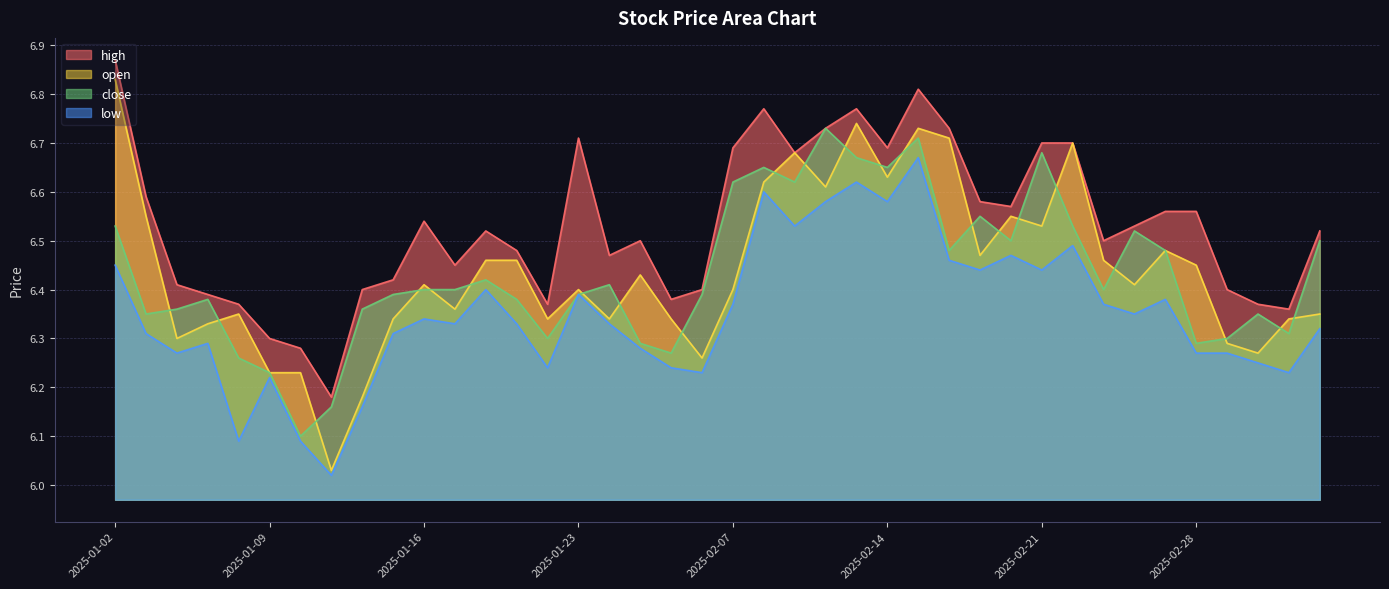

Which series has the largest total across all categories?

high